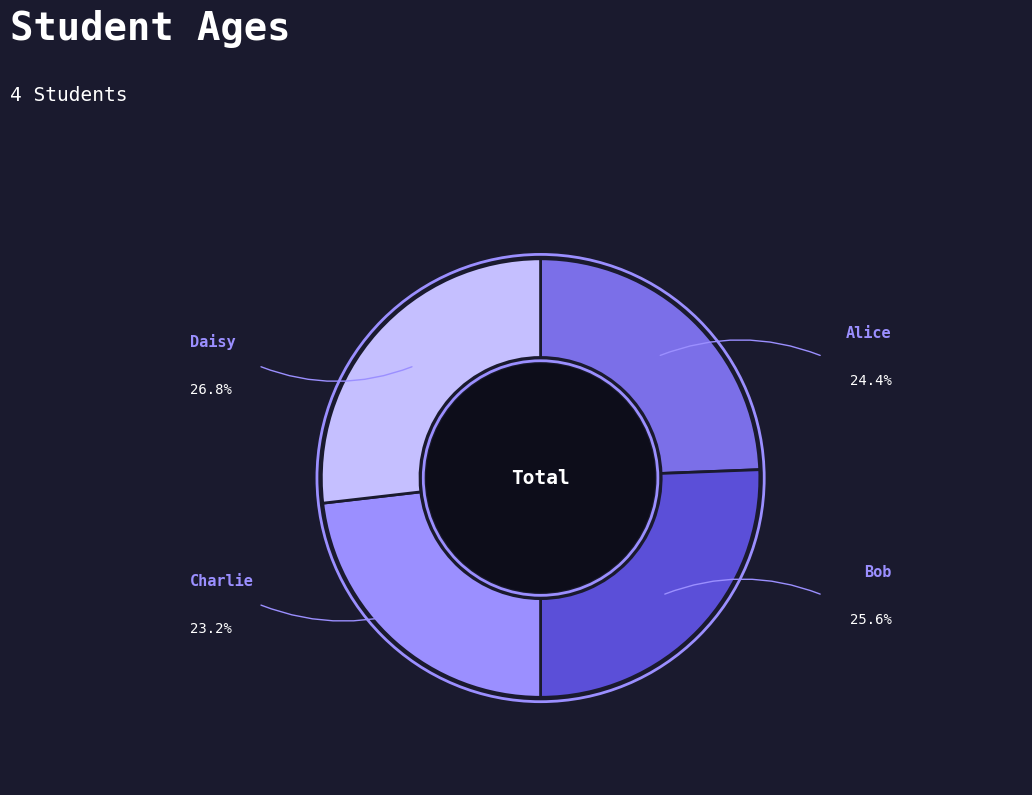

Does any single category account for the majority?

No